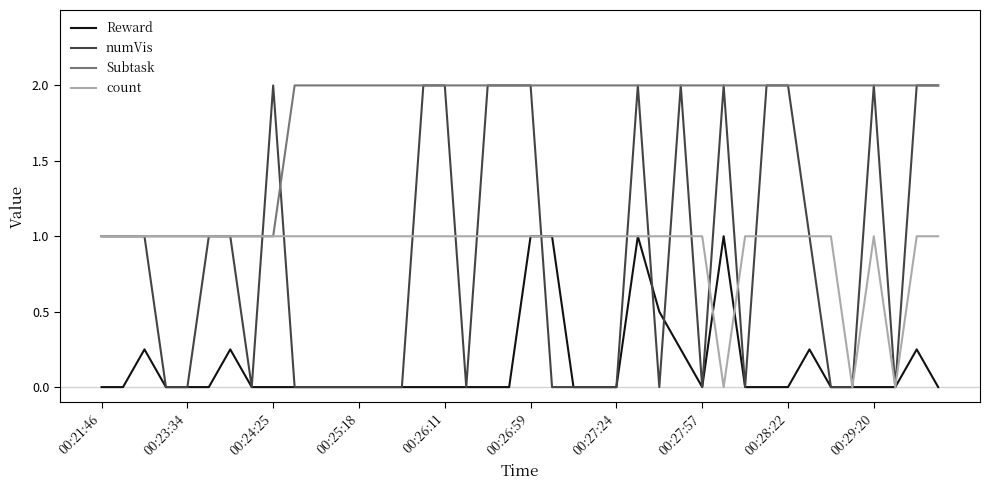

True or false: Subtask and Reward intersect in this chart.

False